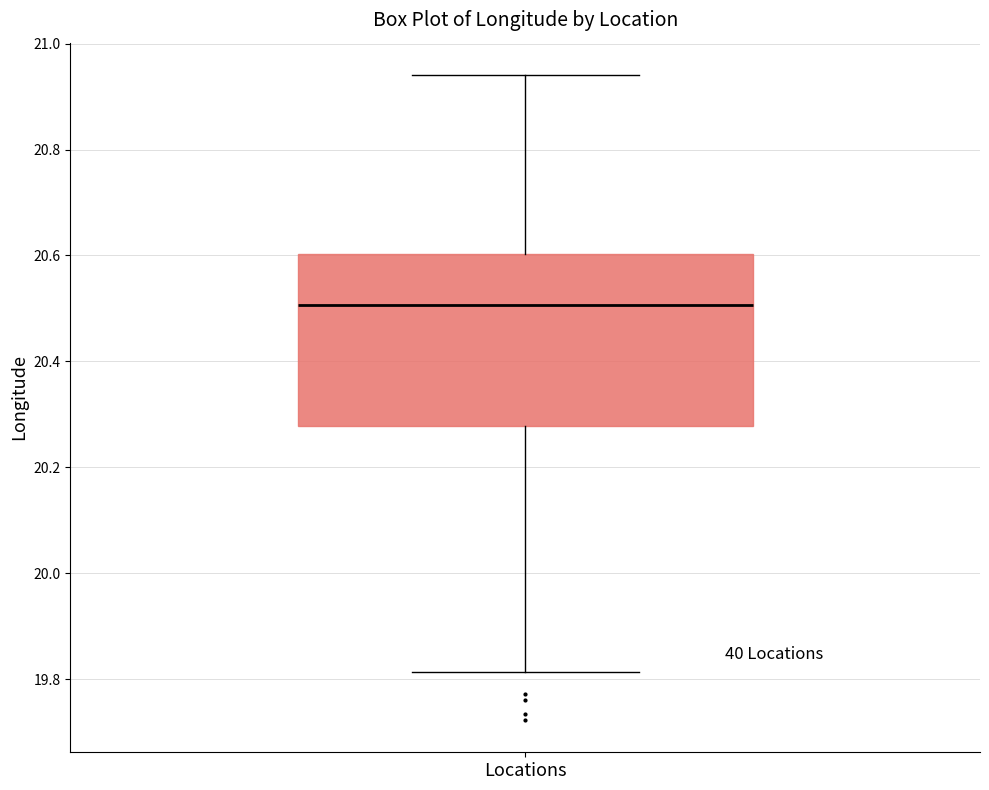

Where is the lower edge of the box for Locations on the y-axis? The values are not printed on the chart, so give them approximately, as read against the axis.

20.28